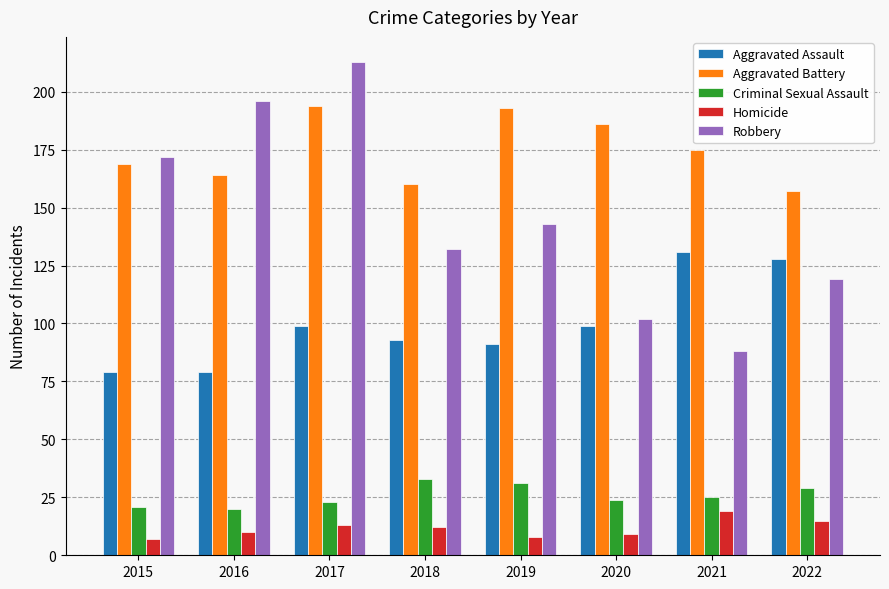

What value does the Homicide series have at 2015?

7